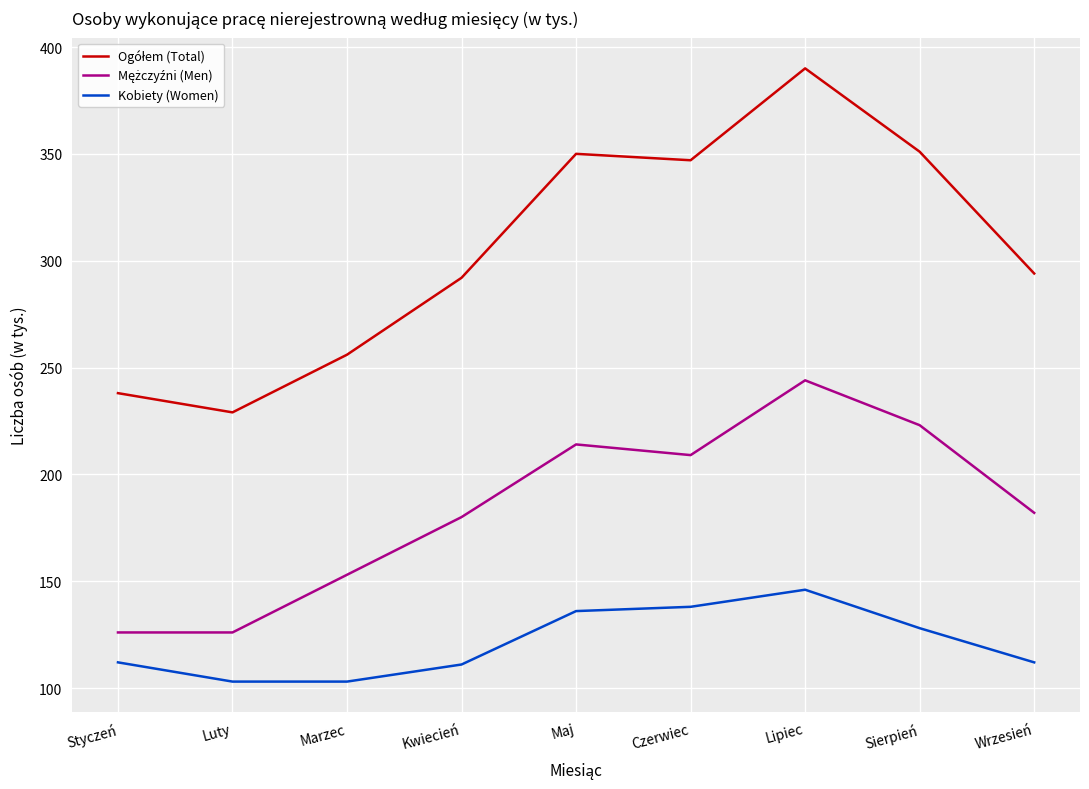

At which category does the chart reach its peak across all series?

Lipiec